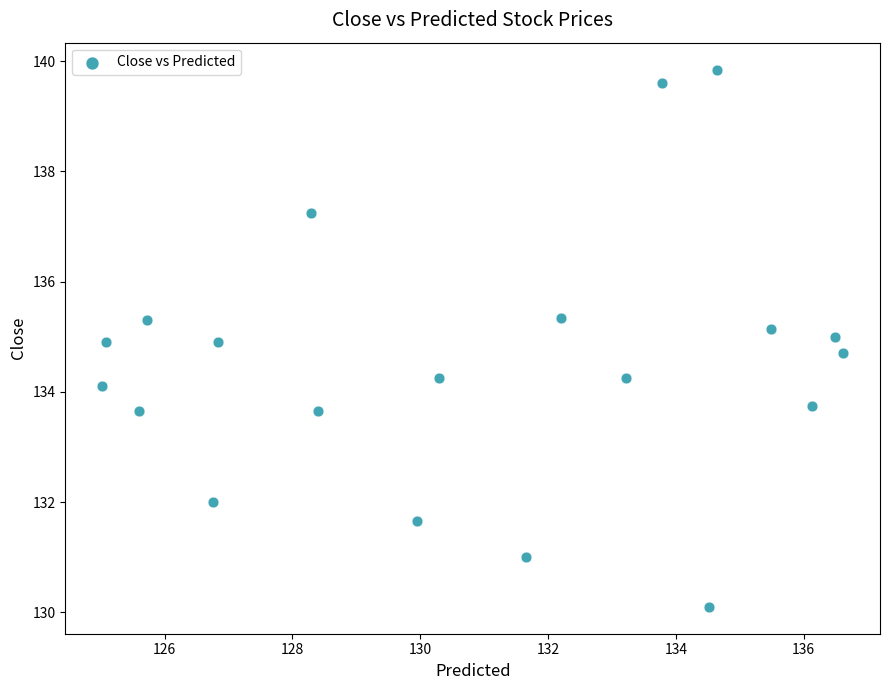

What is the range of X values (max minus min)?

11.6